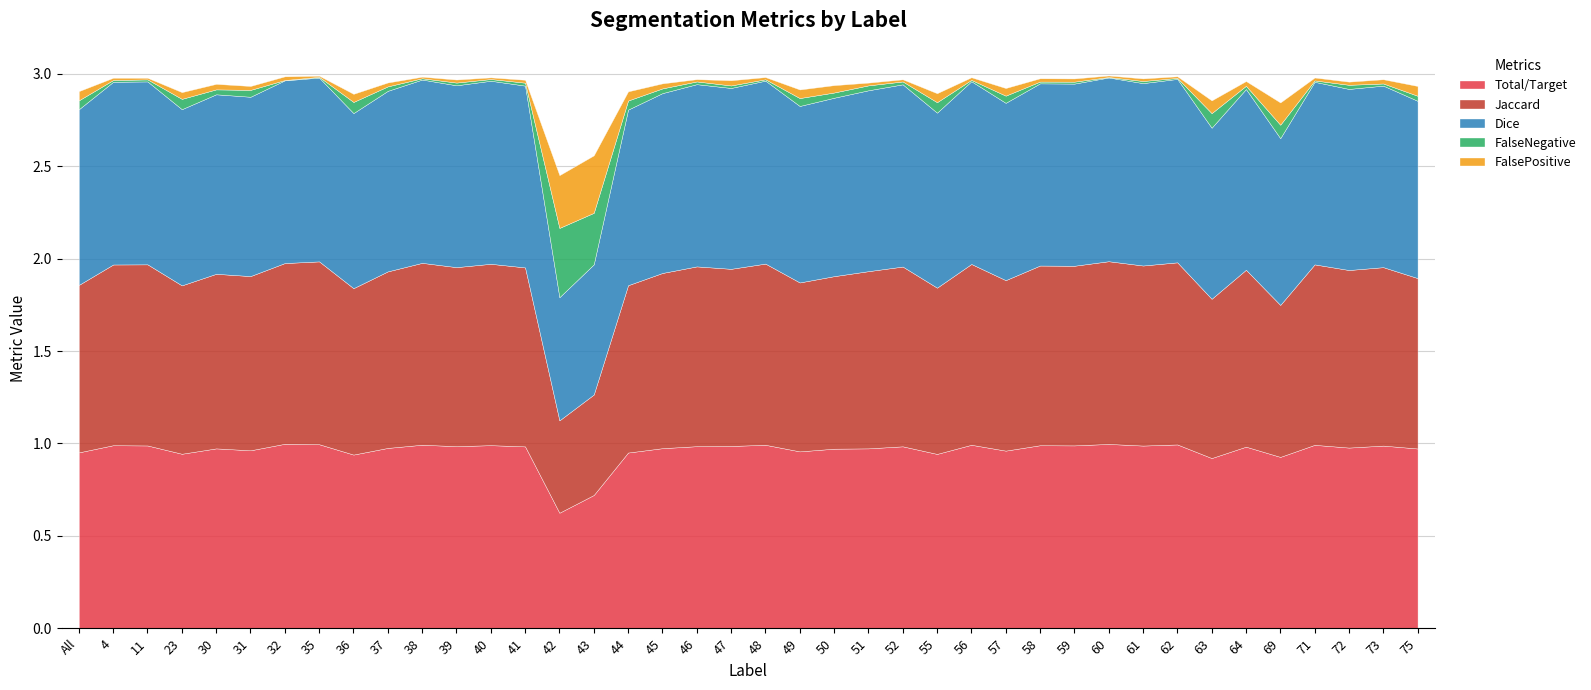

What position from the right is 49?

19